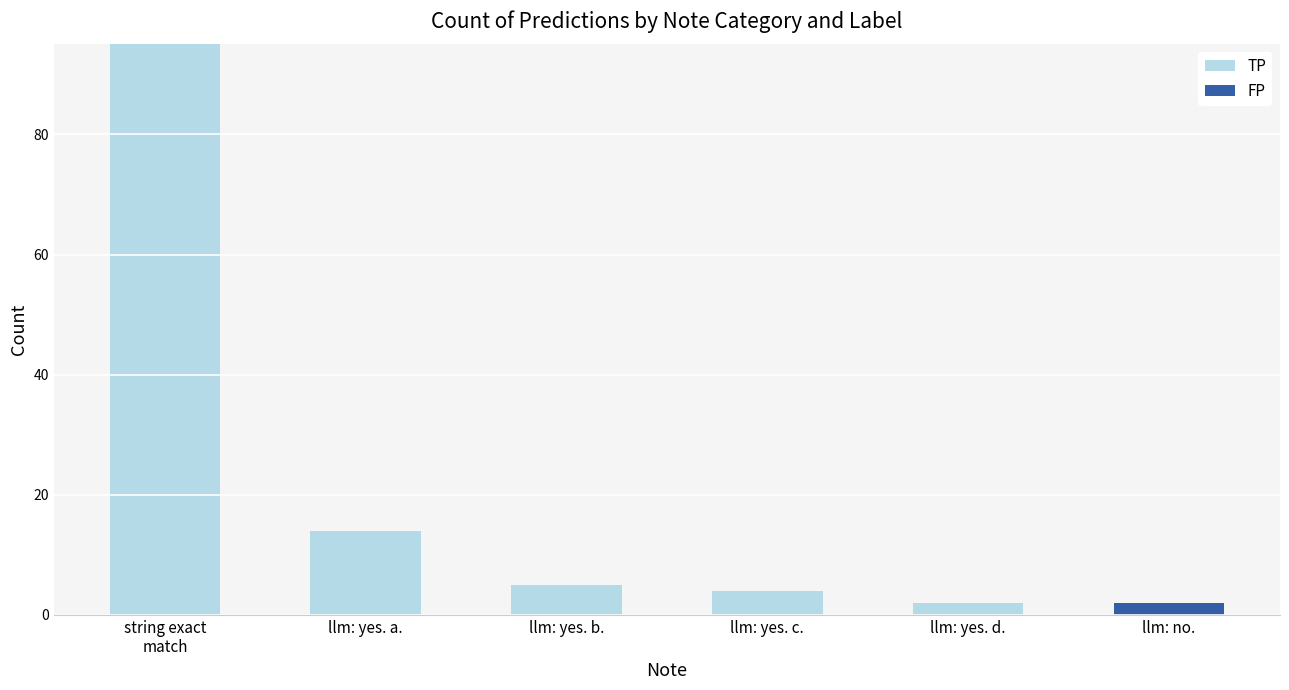

Is it true that TP equals 0 at llm: no.?

True